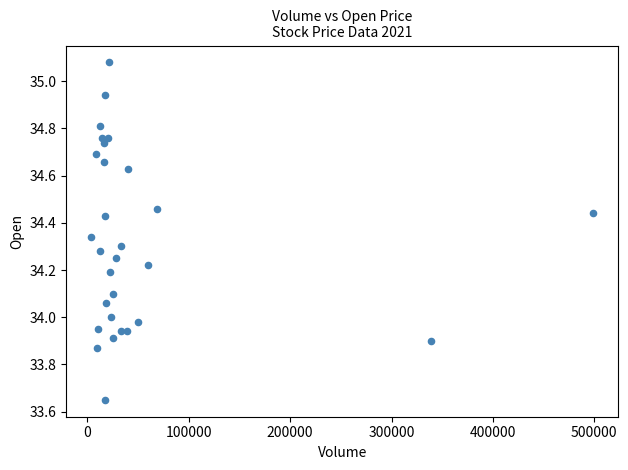

What is the range of X values (max minus min)?

494900.0